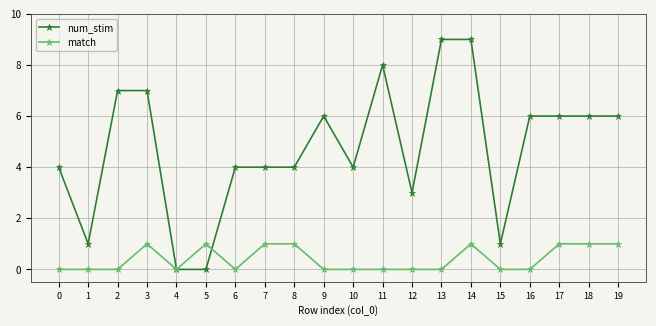

What is the highest value of the num_stim series?

9